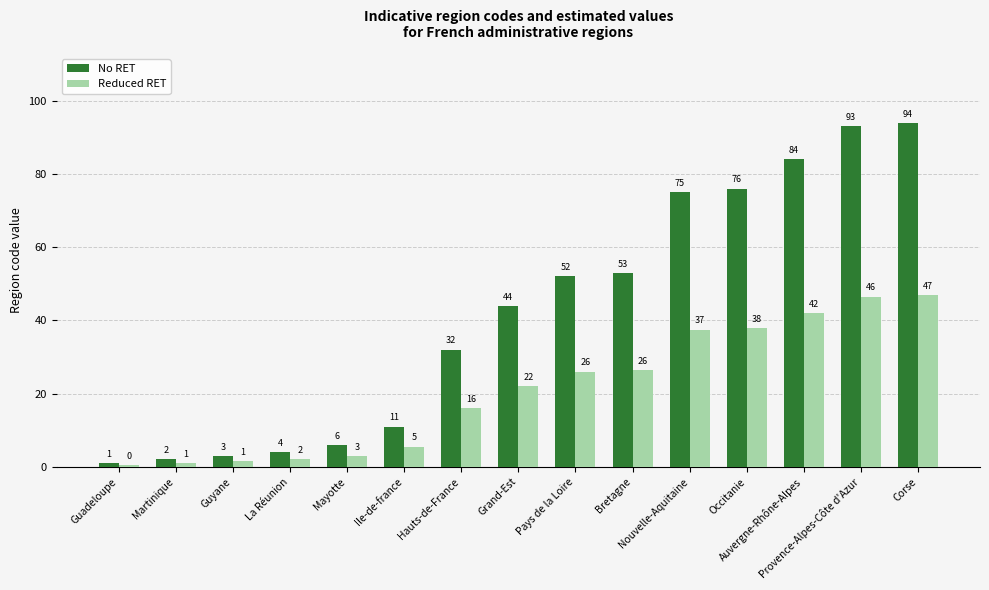

At how many categories does at least one series exceed 61?

5